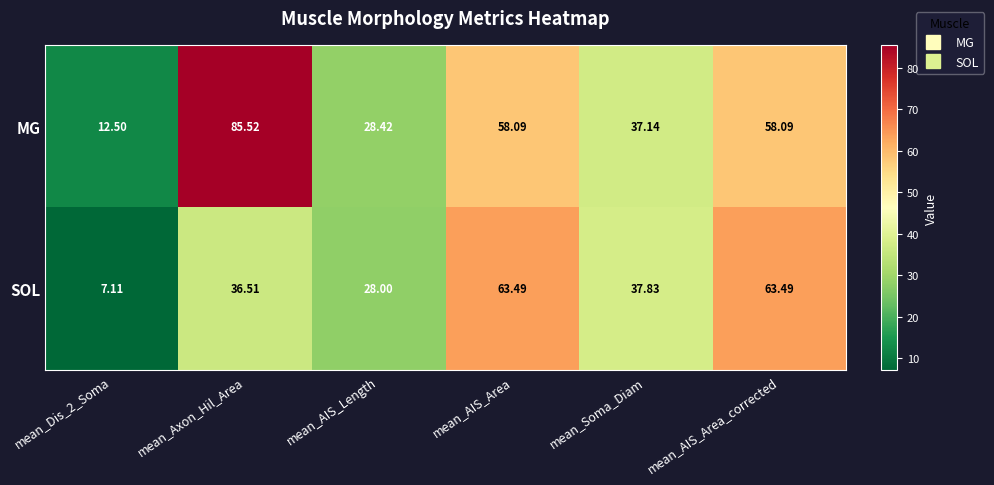

At which category is the sum across all series the highest?

mean_Axon_Hil_Area